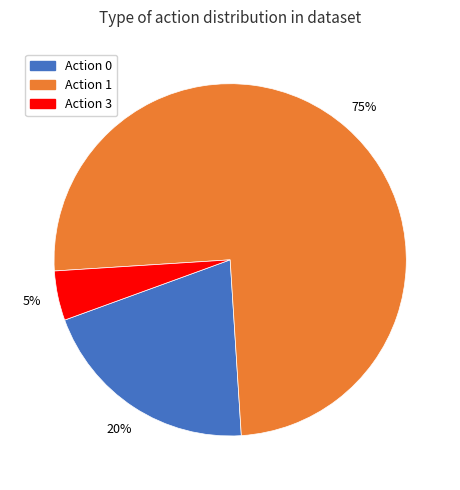

Which has a higher value, Action 1 or Action 0?

Action 1